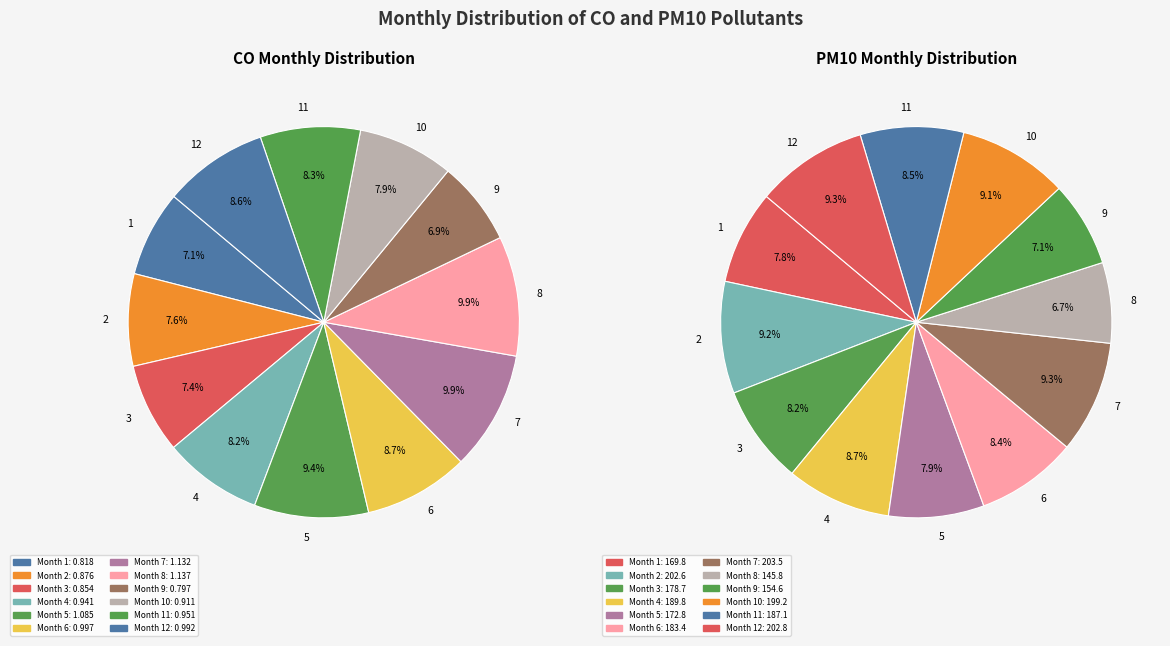

The 5 slice represents 1% of the pie. True or false?

False